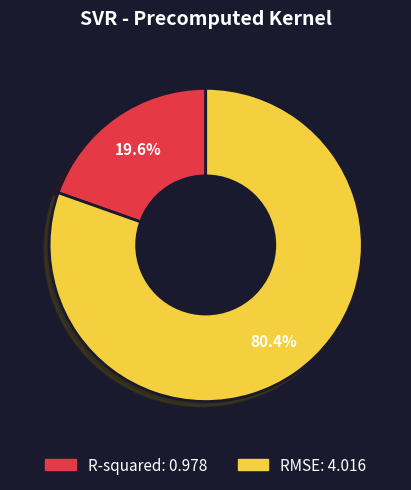

Is it true that R-squared is 29% of the pie?

False